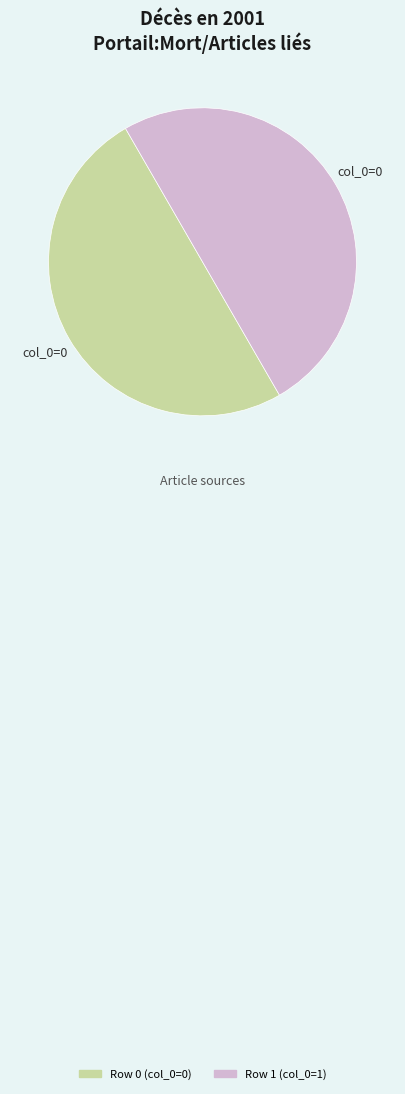

How many segments does this pie chart have?

2